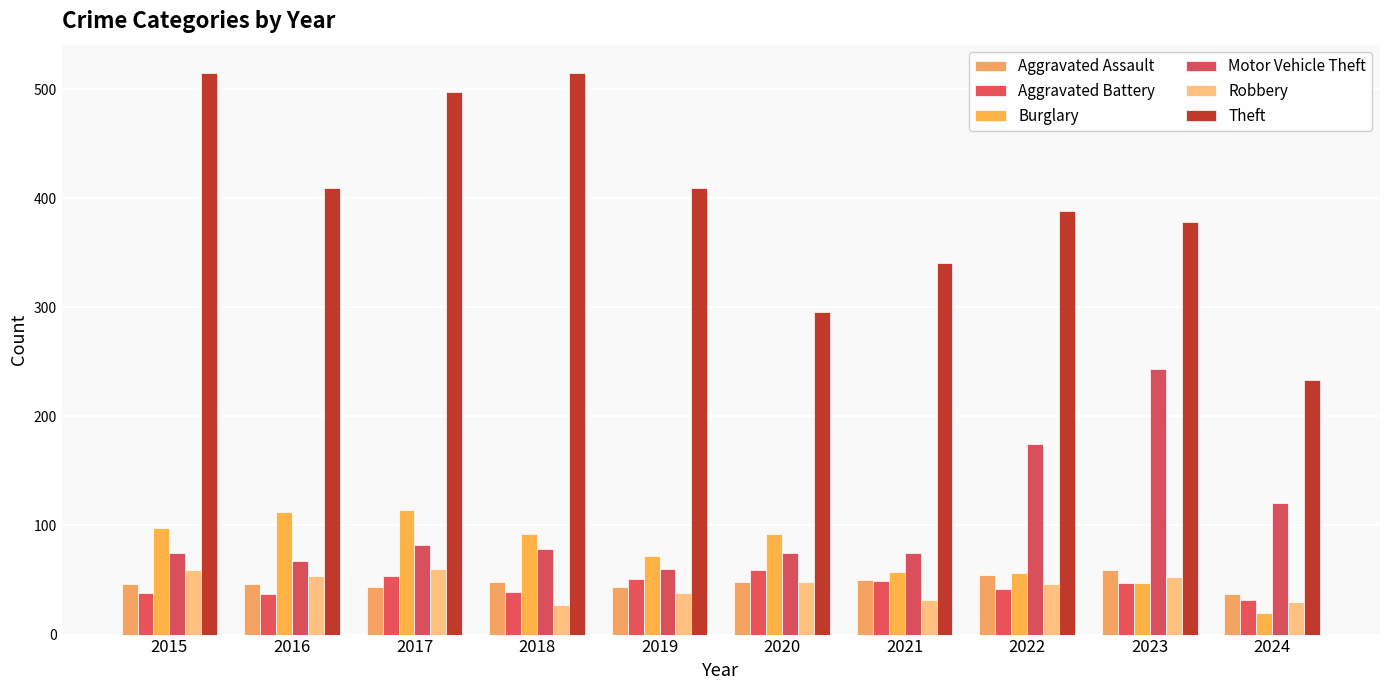

How many series are shown in this chart?

6